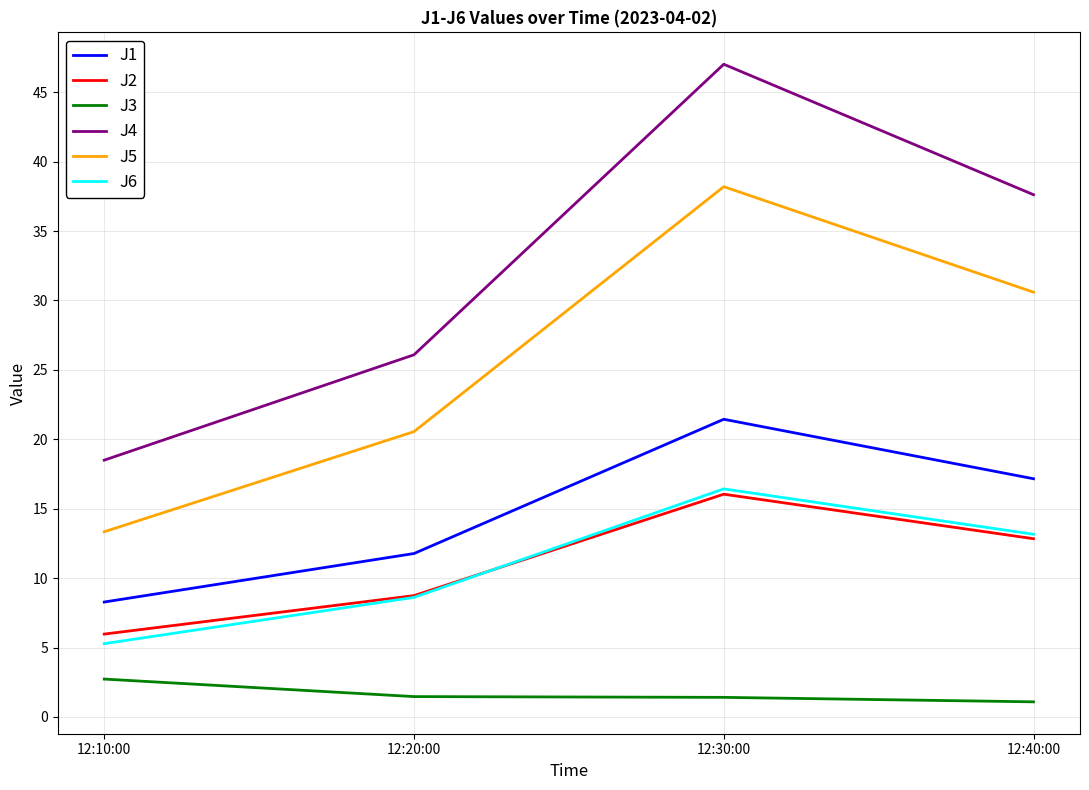

Which series has the largest range (max minus min)?

J4